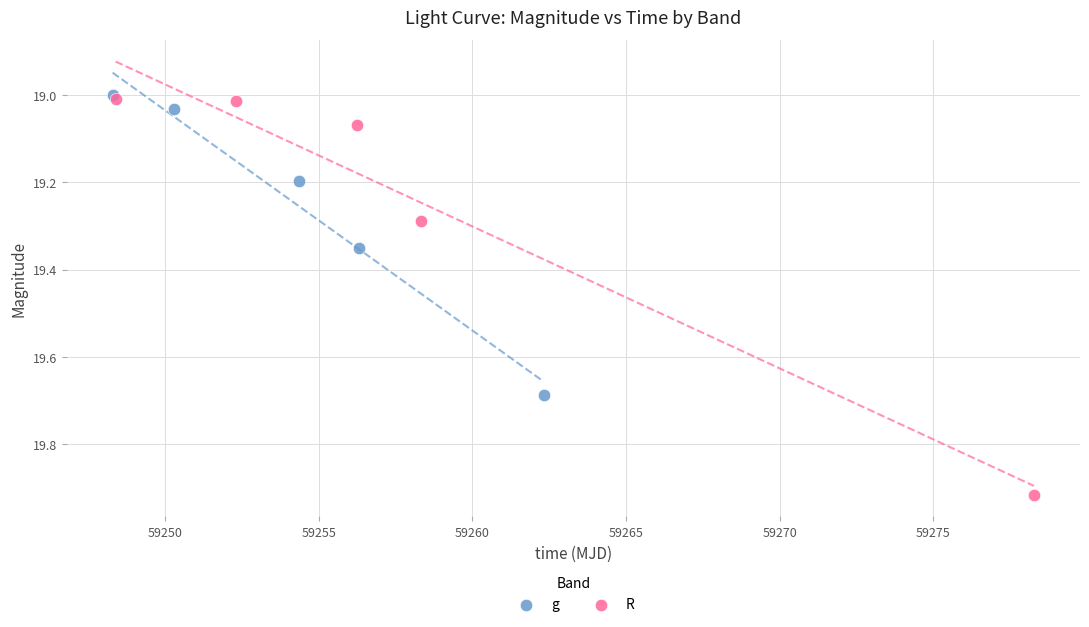

Which series has the largest Y range (max minus min)?

R